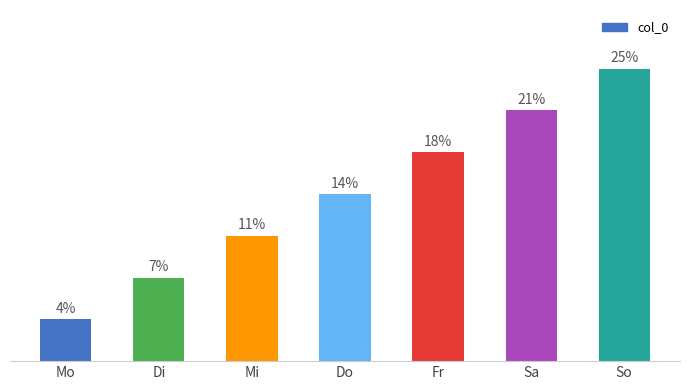

Are the bars horizontal?

No